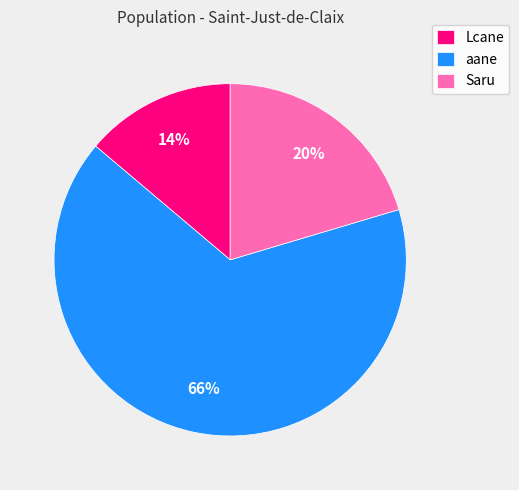

Does aane represent more than half of the total?

Yes